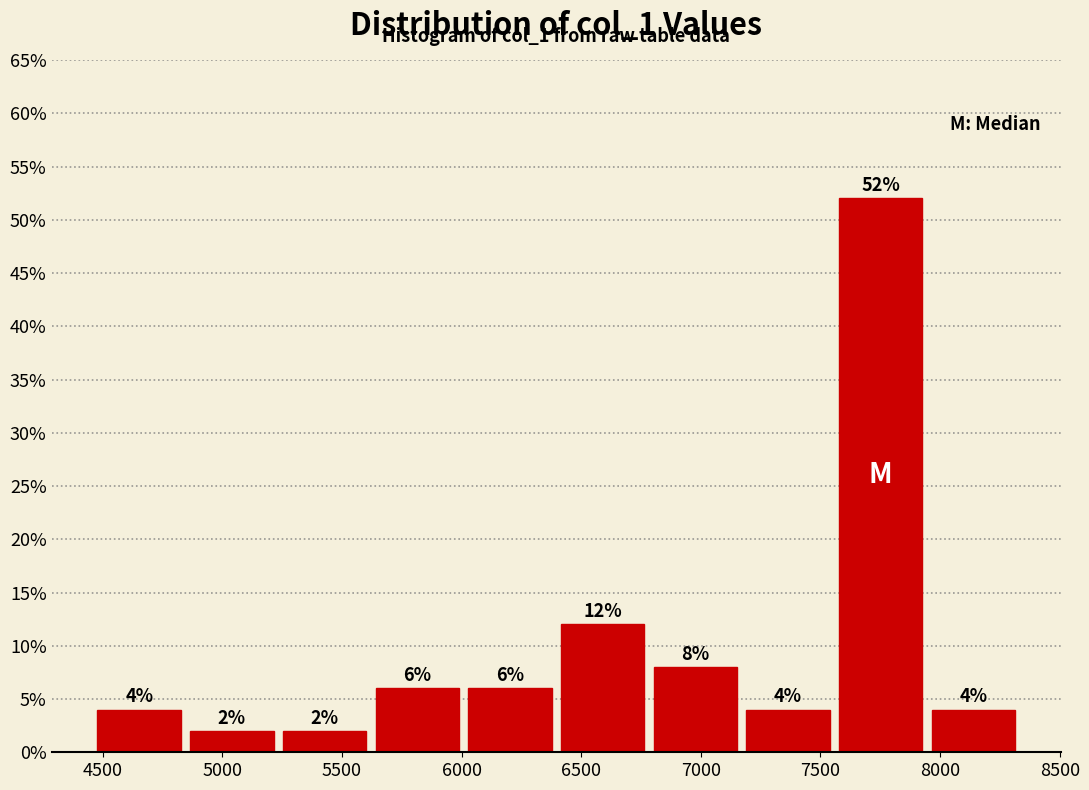

Reading left to right, transcribe this chart: for each bar, give the range it covers on the x-axis and its height. The bar edges are not printed on the chart, so give them approximately, as read against the axis.

4450 to 4850: 4
4850 to 5250: 2
5250 to 5600: 2
5600 to 6000: 6
6000 to 6400: 6
6400 to 6800: 12
6800 to 7150: 8
7150 to 7550: 4
7550 to 7950: 52
7950 to 8350: 4